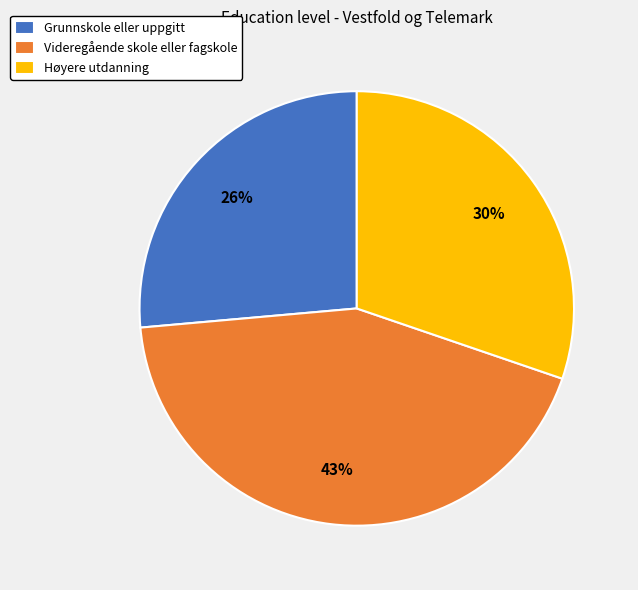

Does any single category account for the majority?

No